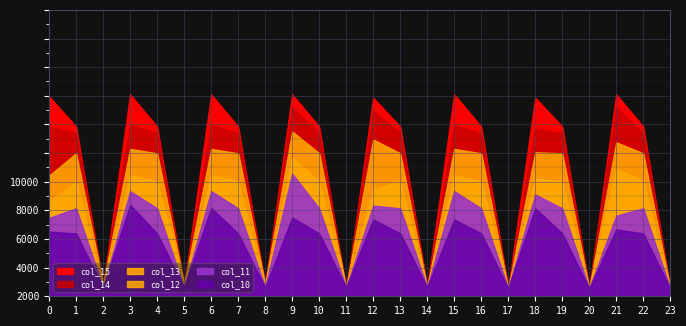

True or false: col_11 and col_12 intersect in this chart.

False